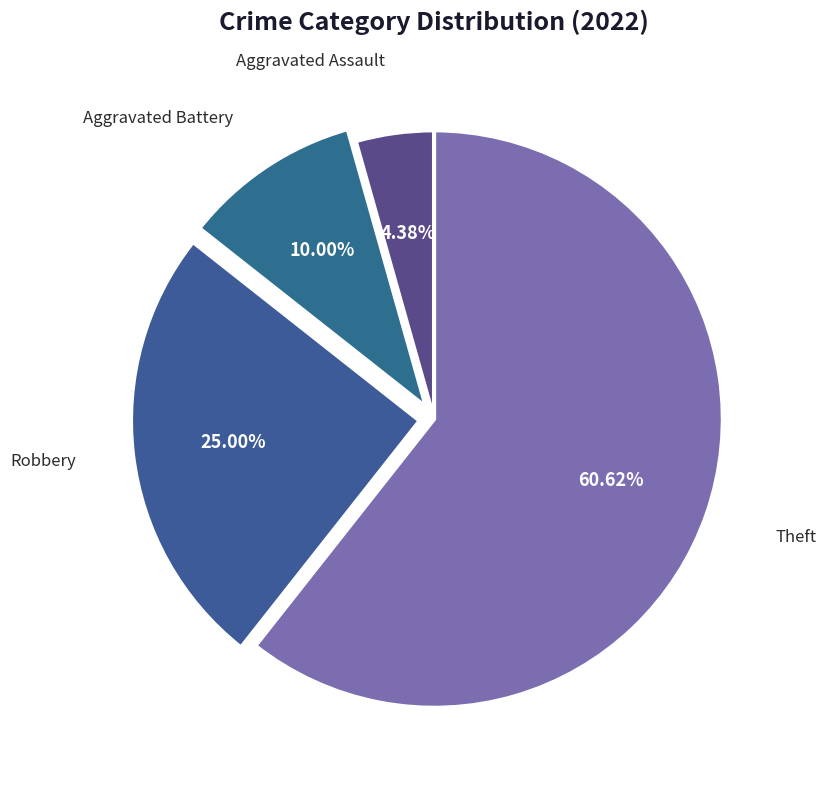

How many segments does this pie chart have?

4